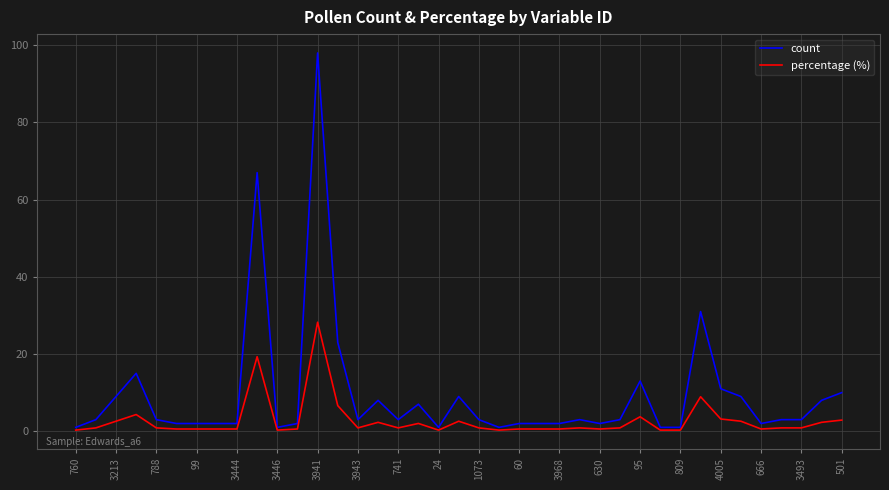

Count the number of data series in this chart.

2